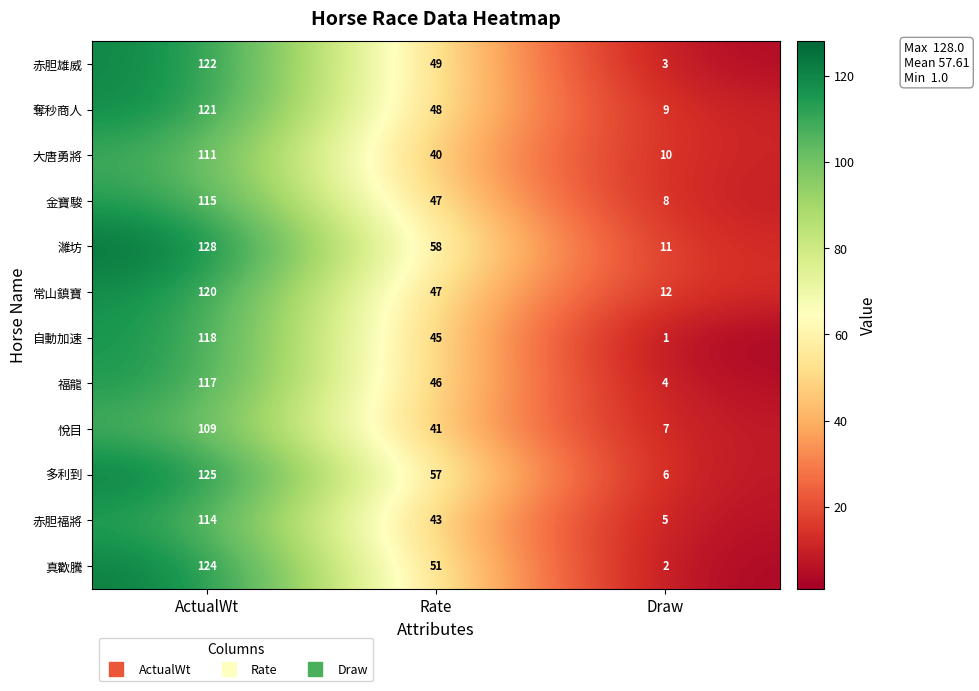

How many series are shown in this chart?

12